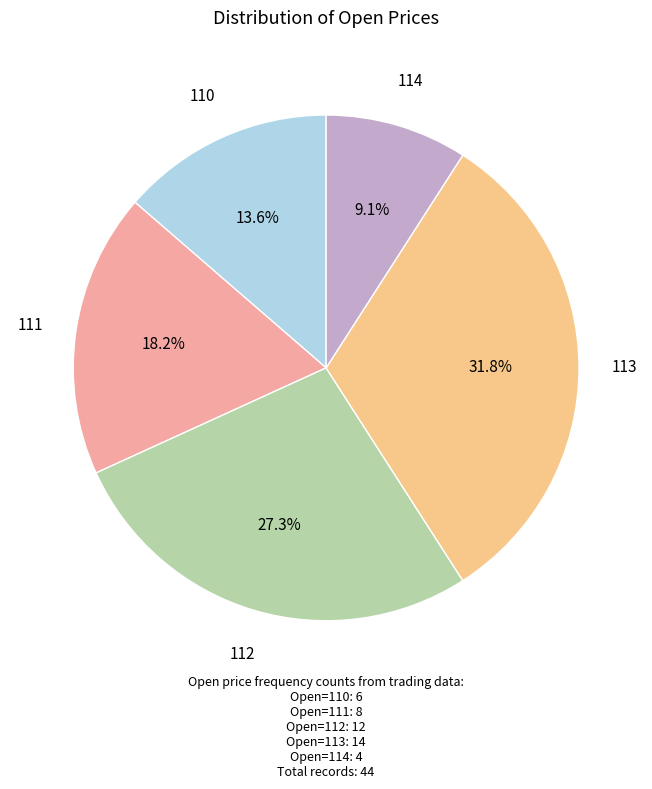

Is there any slice that represents more than half of the pie?

No